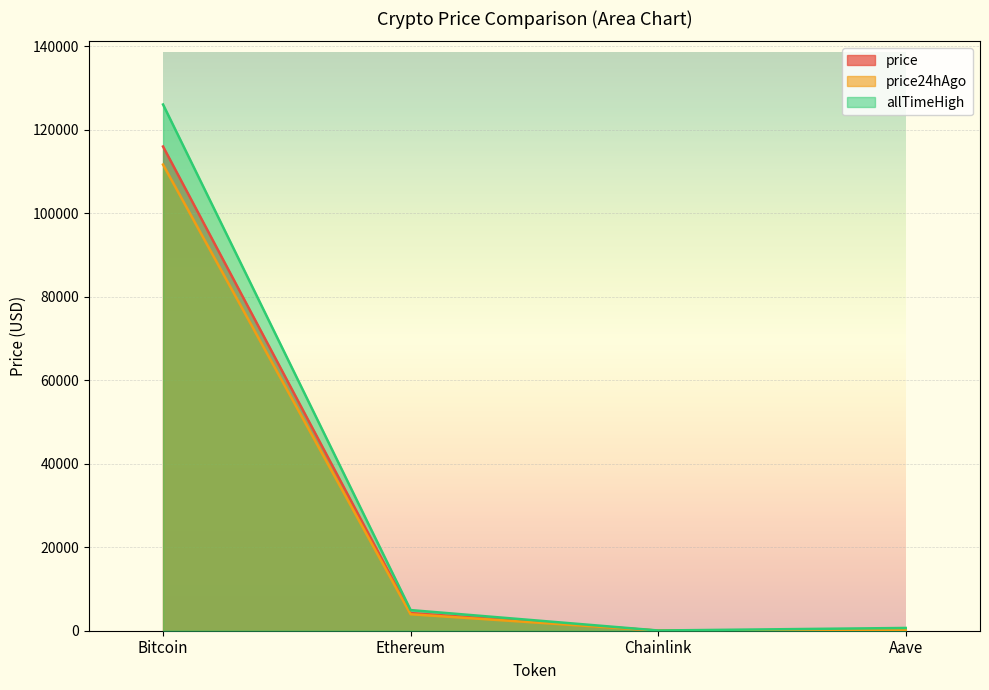

True or false: price and allTimeHigh cross at least once.

False